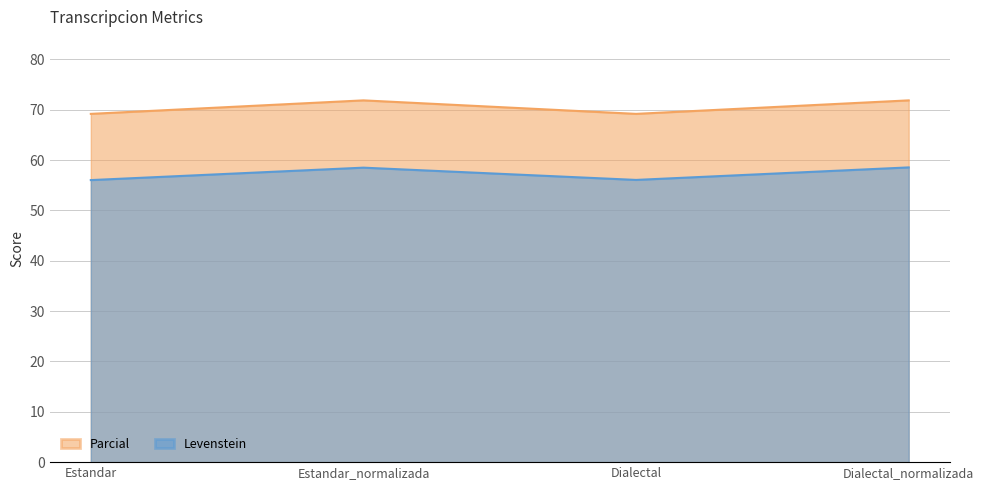

Where is Parcial nearest to the value 70?

Estandar